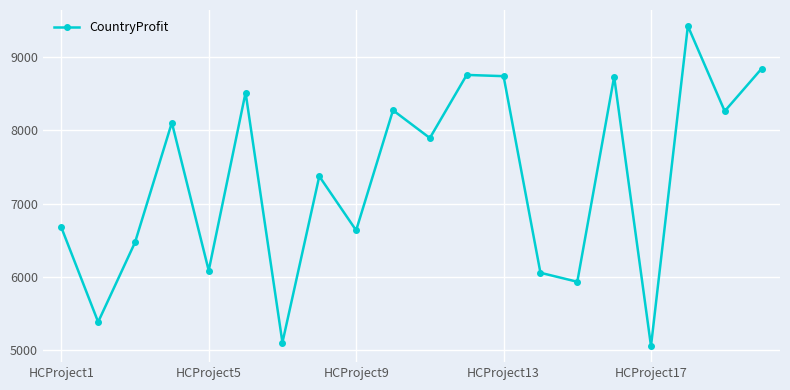

True or false: the data has more than 0 interior local peaks.

True